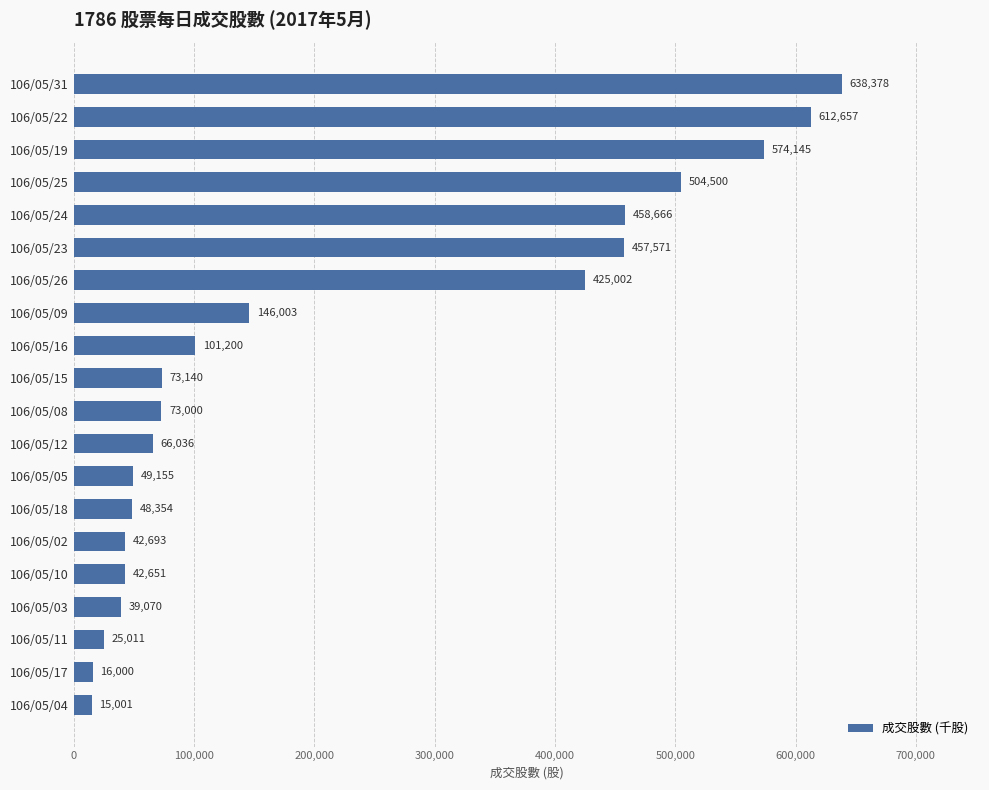

How many values are below 73140?

10